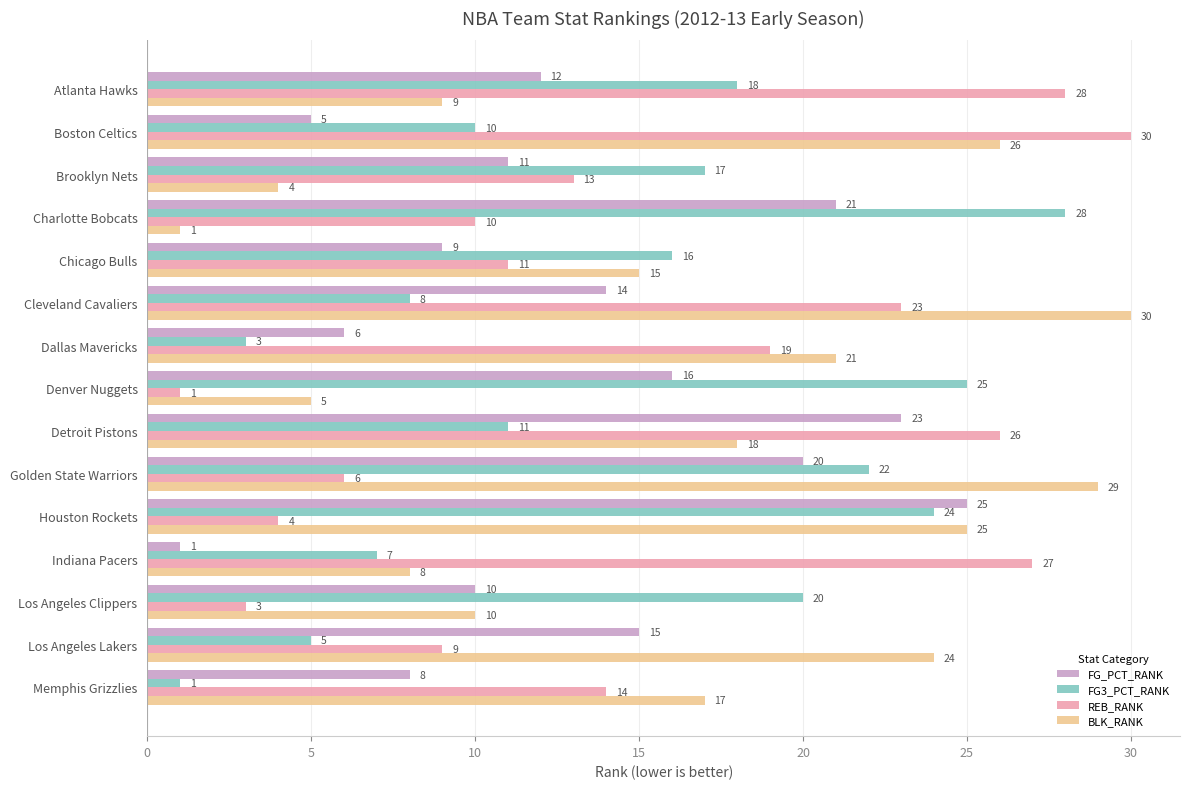

Between Chicago Bulls and Indiana Pacers, which series saw the biggest shift?

REB_RANK